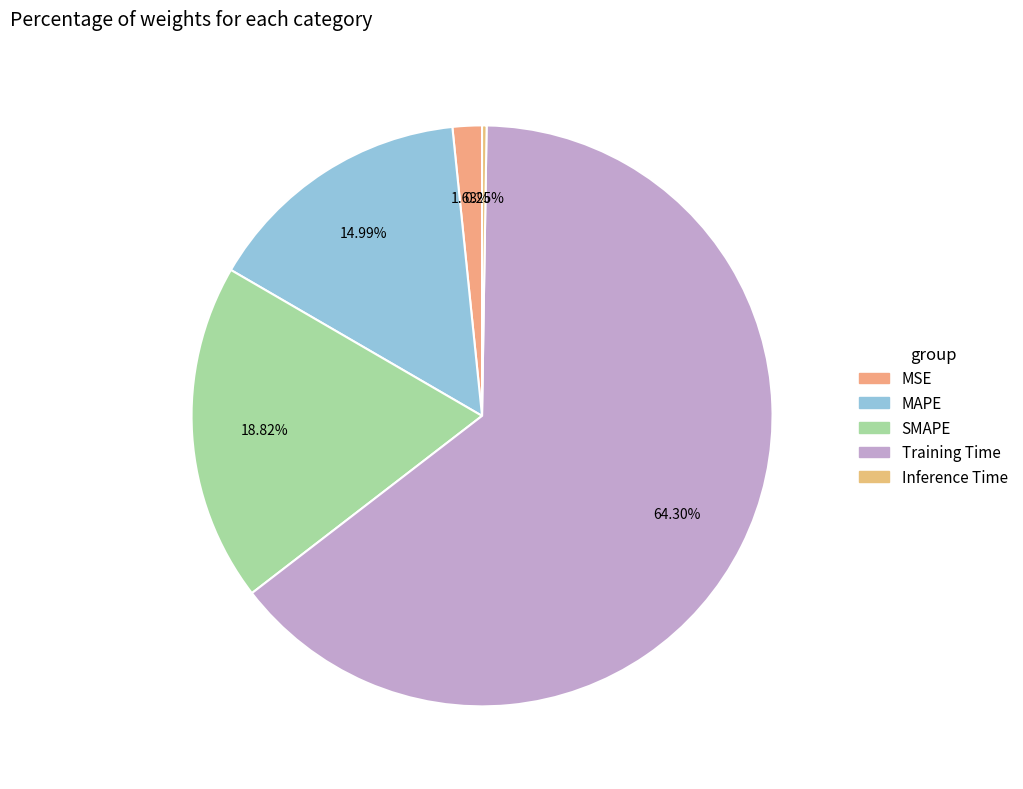

How many segments does this pie chart have?

5